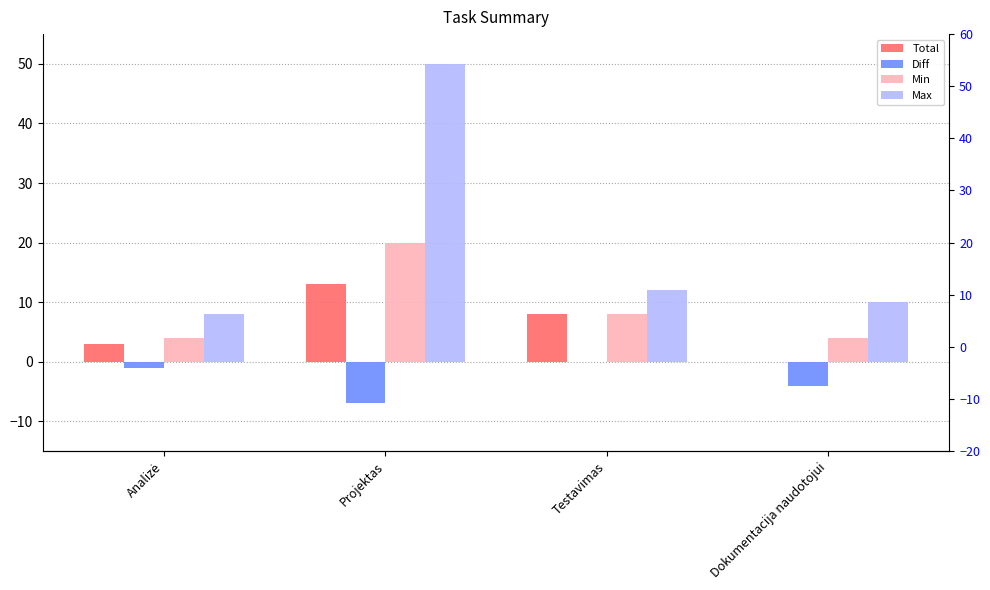

Is the value of Max at Analizė greater than the value of Diff at Testavimas?

Yes